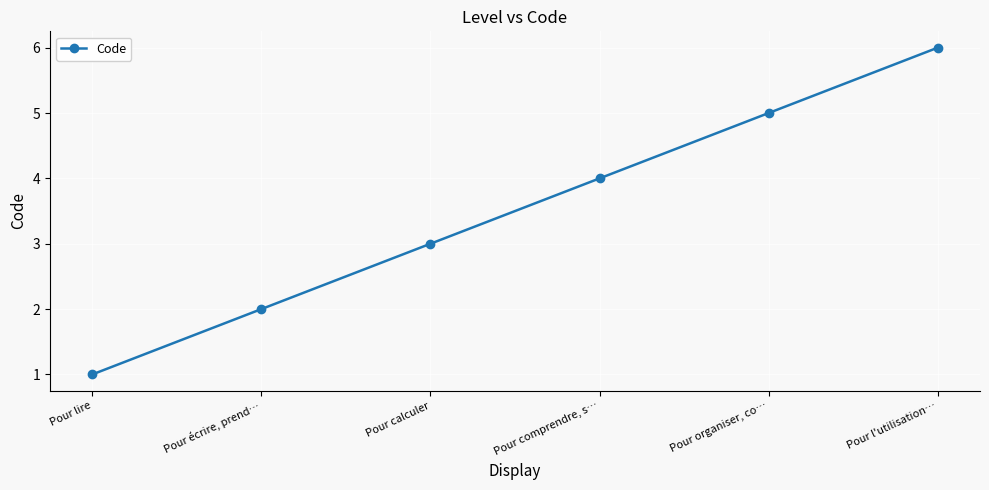

What is the difference between the values at Pour lire and Pour écrire, prend…?

1